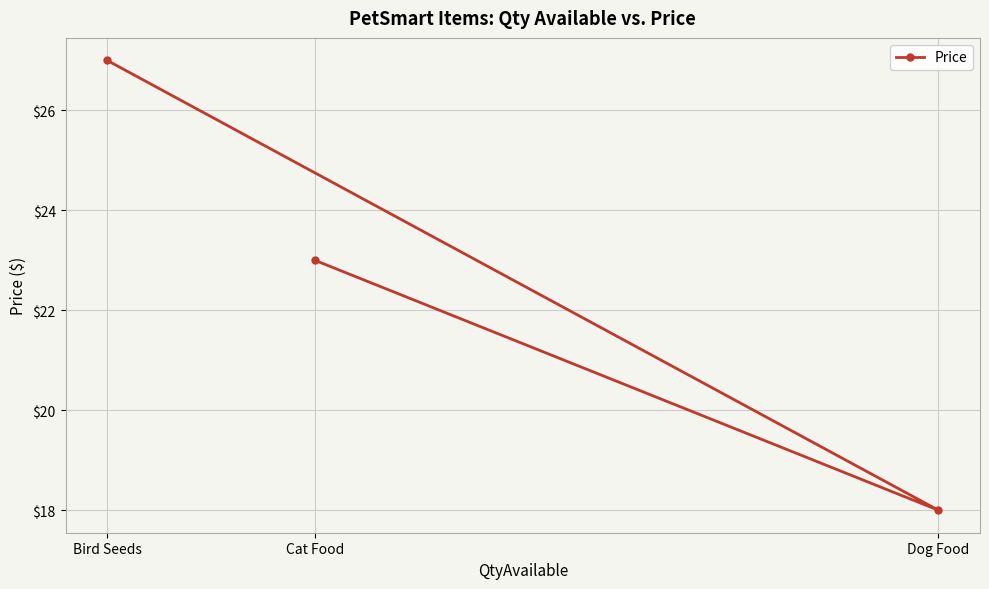

Count the number of values greater than 23.

1